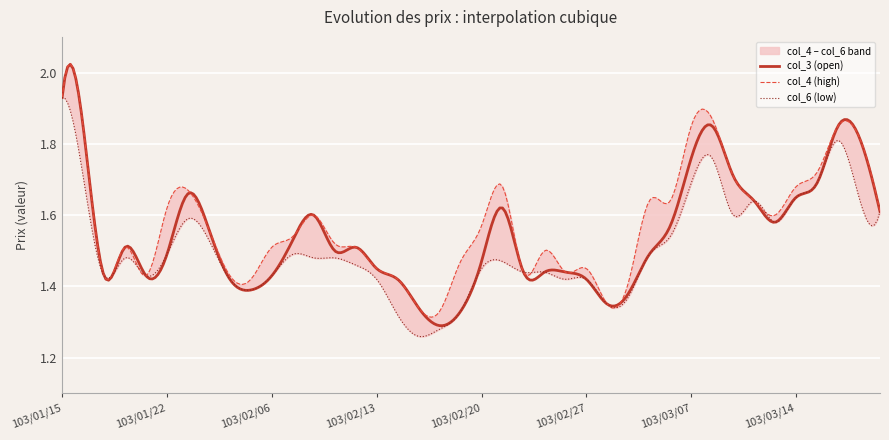

How many lines are shown in the chart?

3